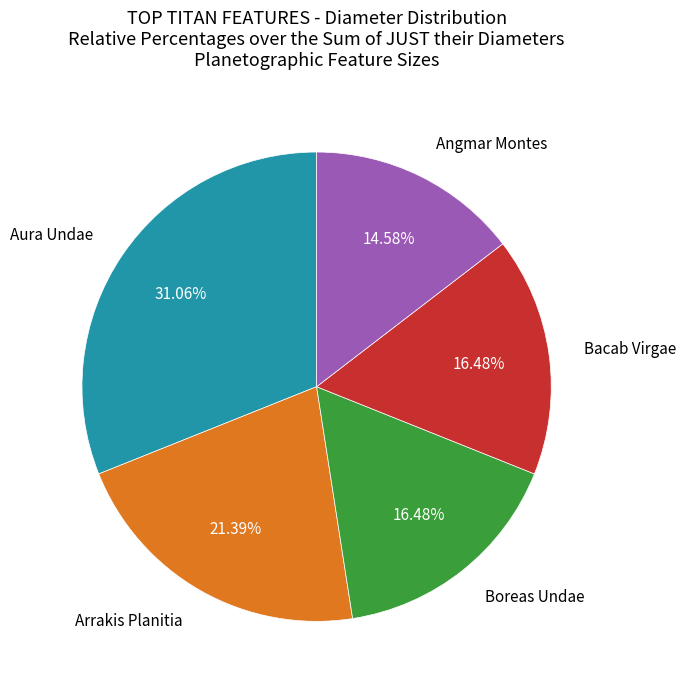

Is Angmar Montes the majority of the pie?

No